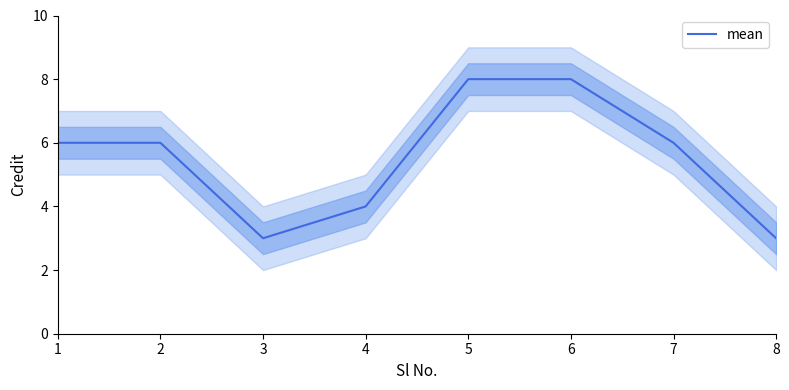

True or false: the data shows 8 at 6.

True